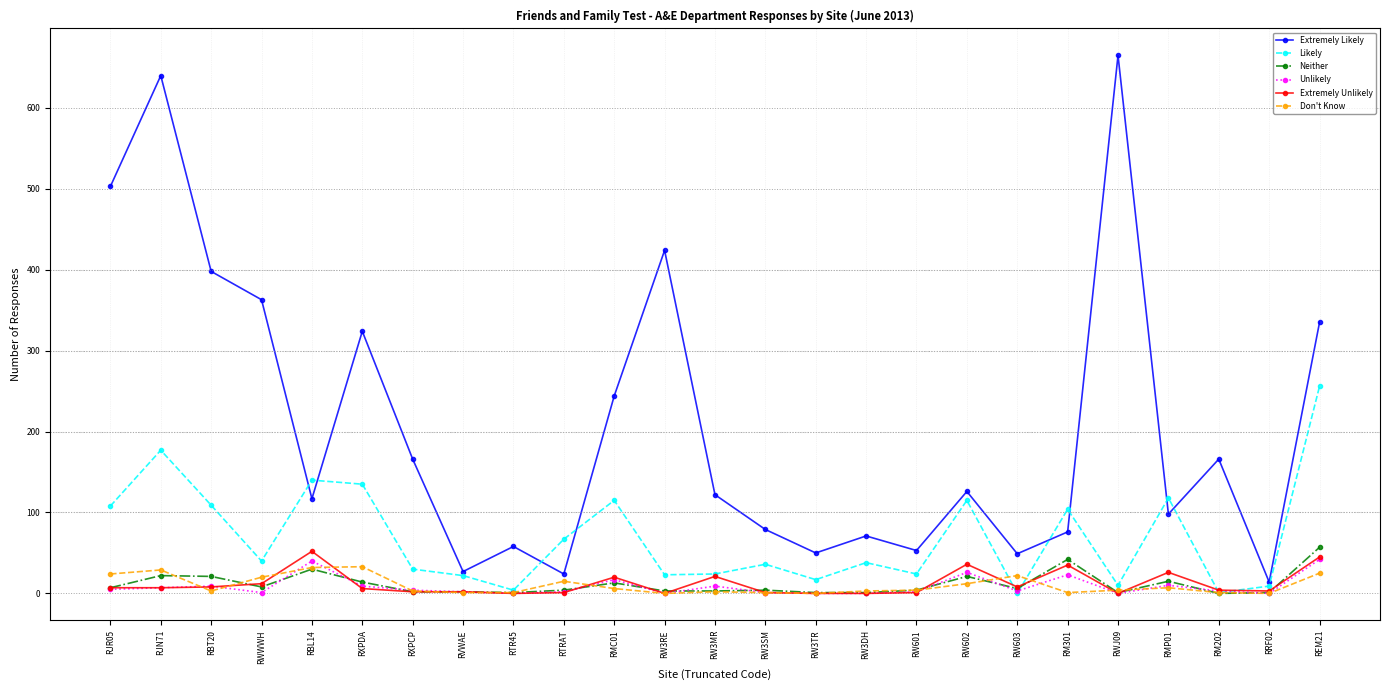

Where is the first local maximum for Likely?

RJN71